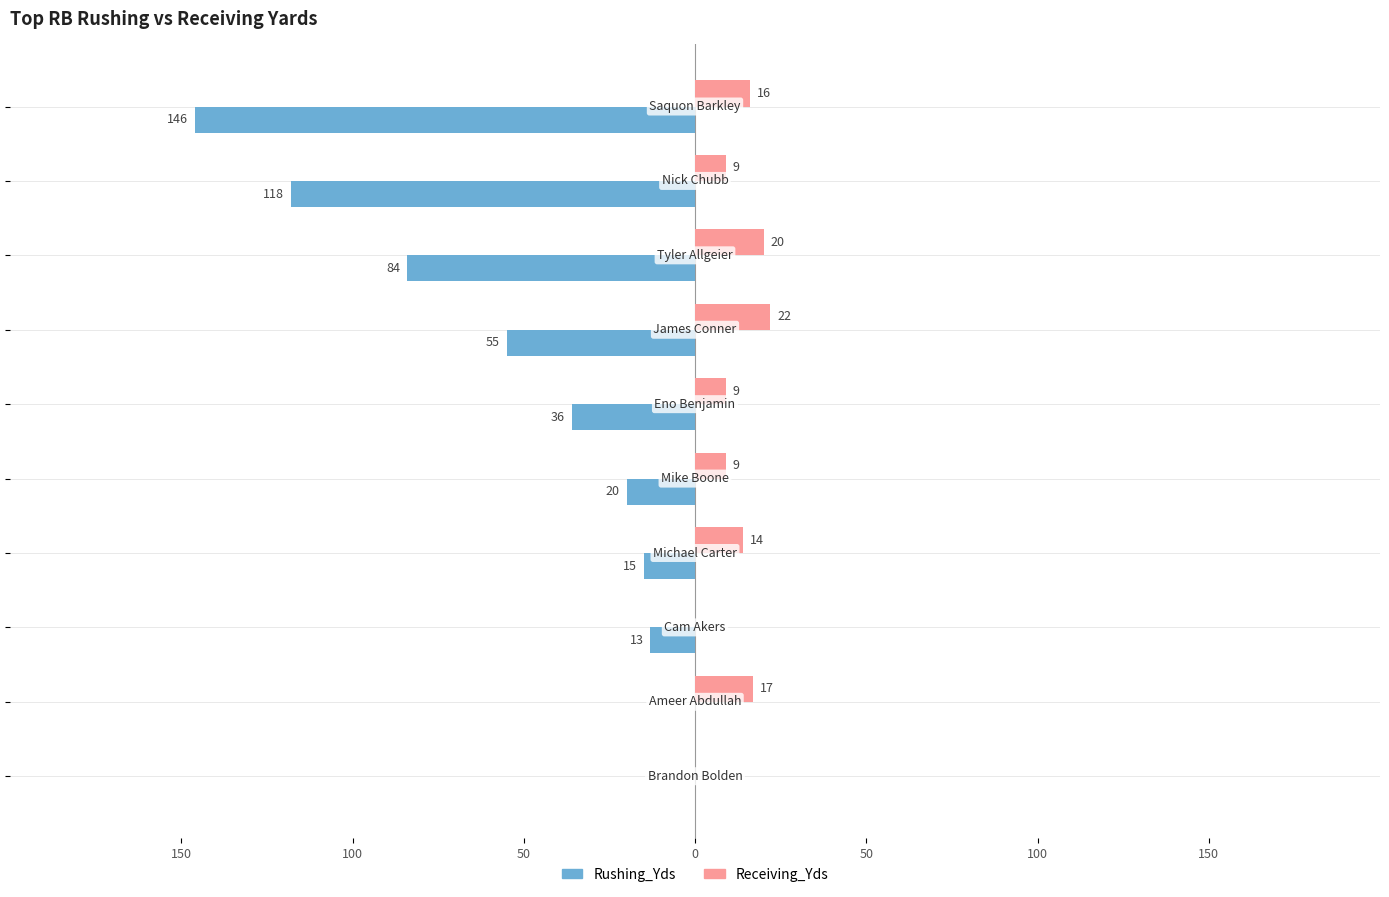

What are all the series names shown in the legend?

Rushing_Yds, Receiving_Yds